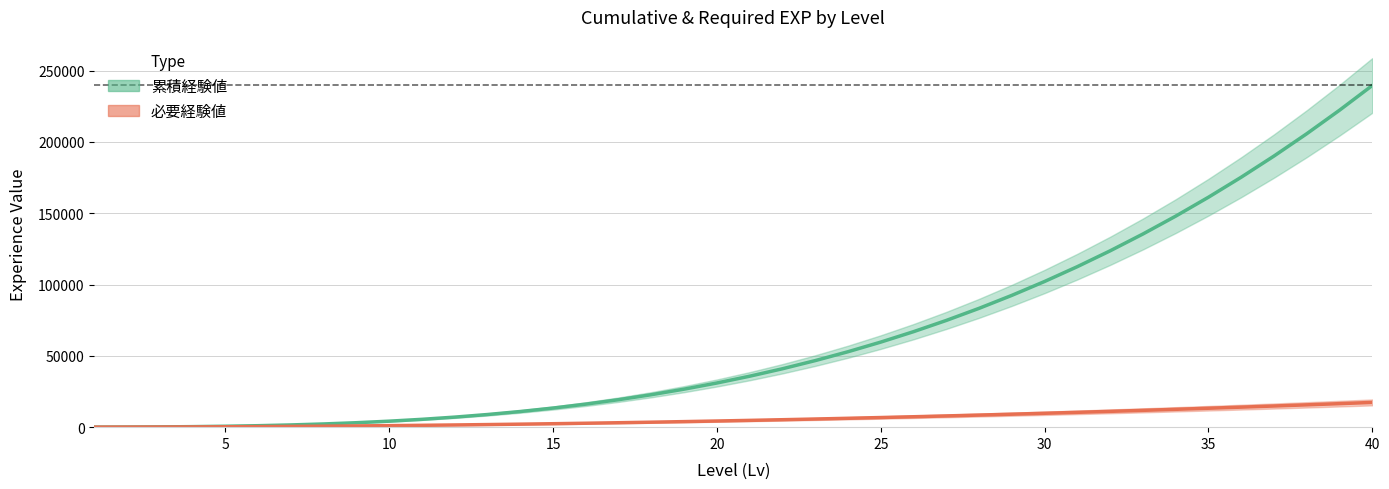

Reading left to right, transcribe all the data shown in this chart.

累積経験値: 27	84	191	371	646	1037	1567	2257	3128	4204	5505	7054	8872	10982	13404	16161	19275	22768	26661	30976	35735	40960	46673	52896	59650	66957	74840	83319	92417	102156	112557	123643	135435	147954	161224	175265	190100	205750	222238	239584
必要経験値: 27	57	107	180	275	391	530	690	871	1076	1301	1549	1818	2110	2422	2757	3114	3493	3893	4315	4759	5225	5713	6223	6754	7307	7883	8479	9098	9739	10401	11086	11792	12519	13270	14041	14835	15650	16488	17346